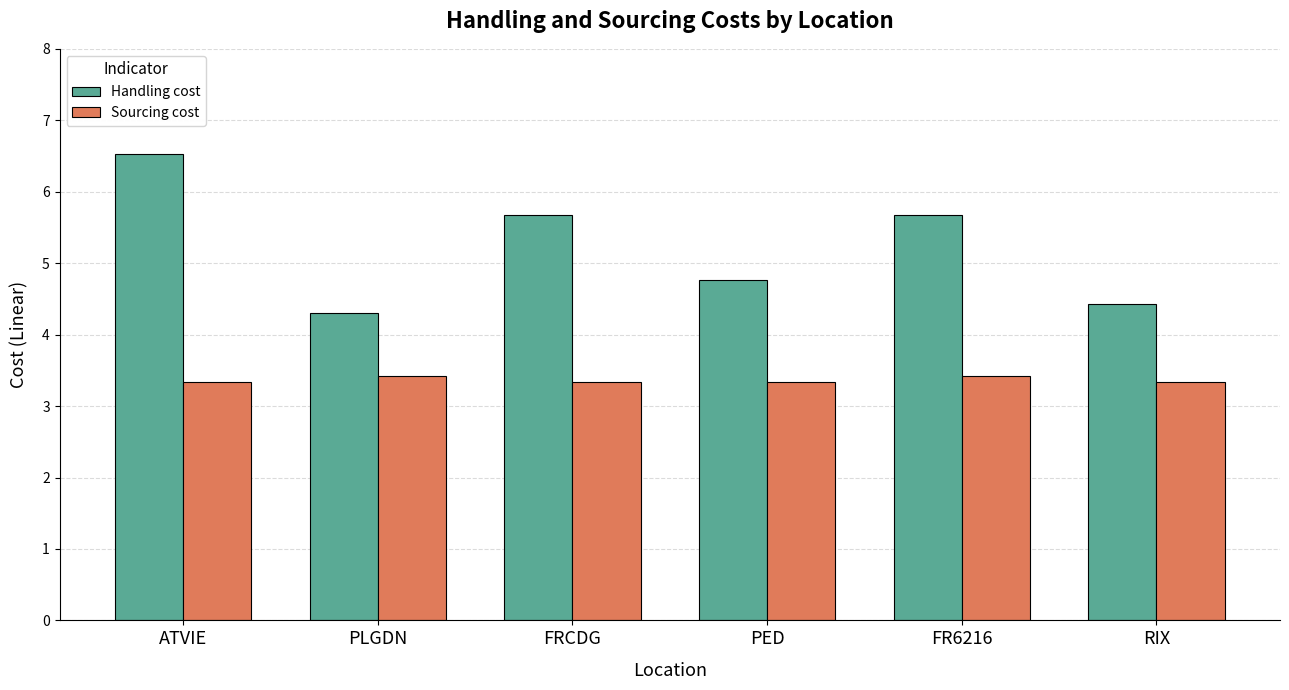

How many Sourcing cost values are between 3 and 4?

6